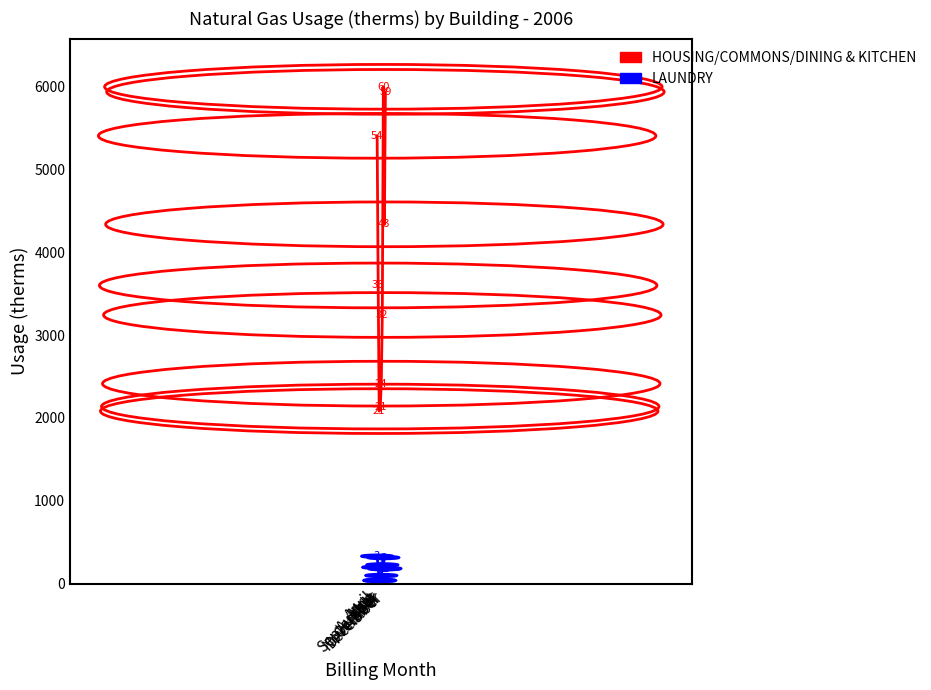

Reading left to right, extract all data points from this chart.

HOUSING/COMMONS/DINING & KITCHEN: April=5402	May=3598	June=2083	July=2138	August=2414	September=3242	October=5993	November=4335	December=5932
LAUNDRY: April=334	May=200	June=41	July=42	August=101	September=229	October=317	November=182	December=185